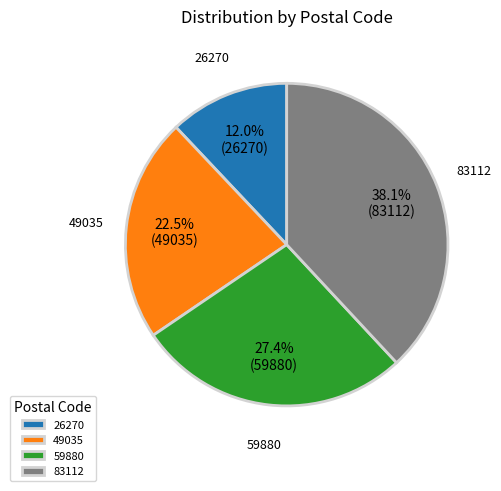

What is the smallest slice in the pie chart?

26270